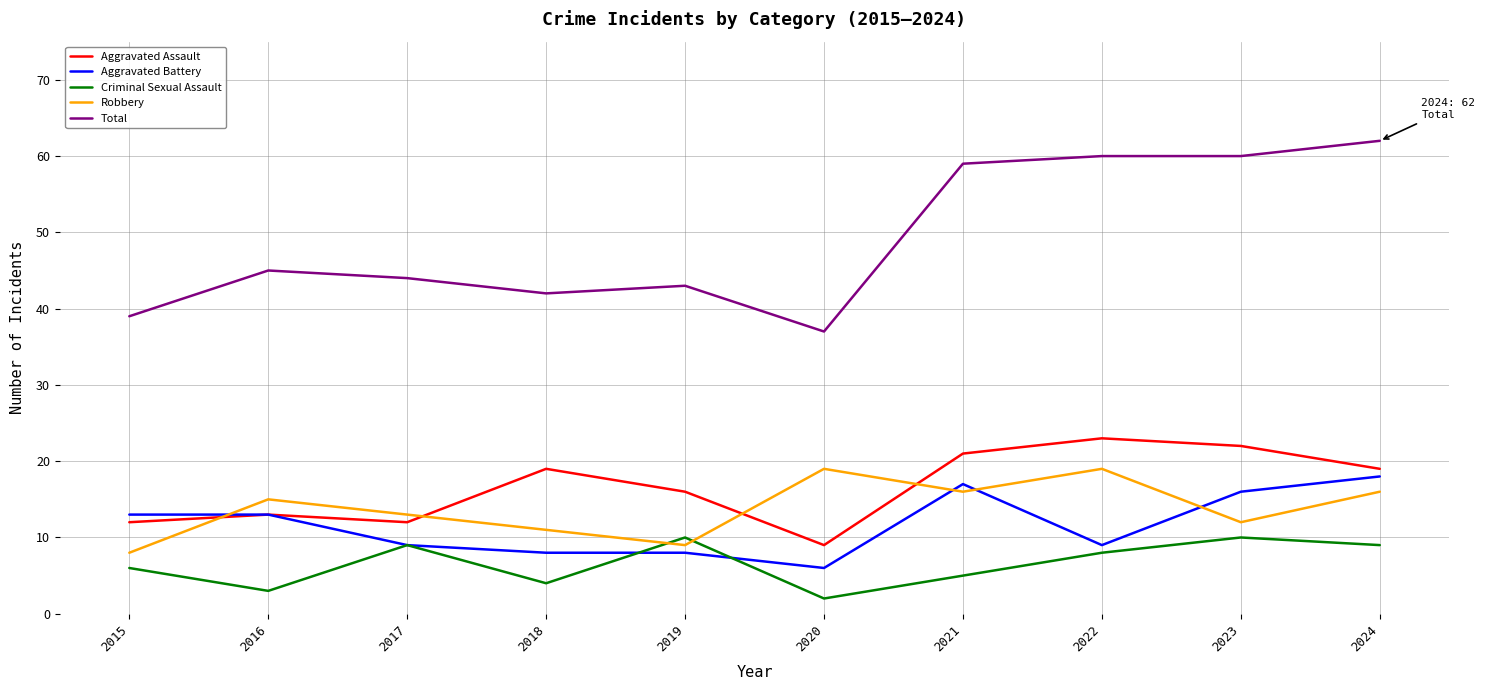

In Aggravated Assault, how many points are lower than both neighbors (excluding endpoints)?

2